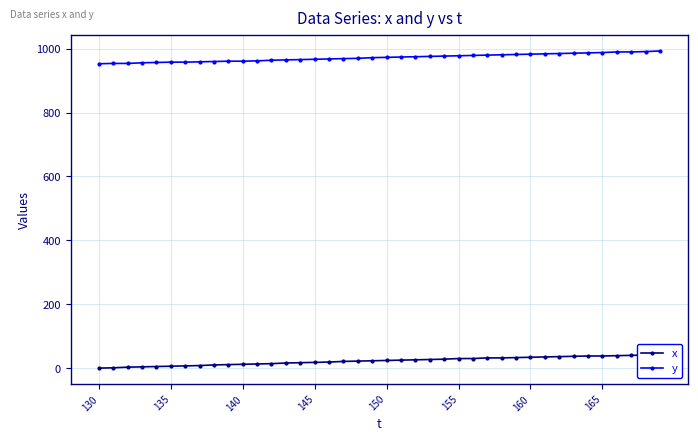

Rank the series by their average value, from highest to lowest.

y, x